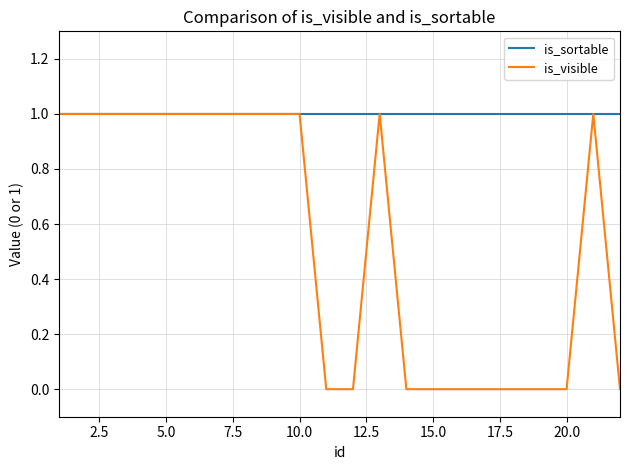

Which series has the widest spread of values?

is_visible